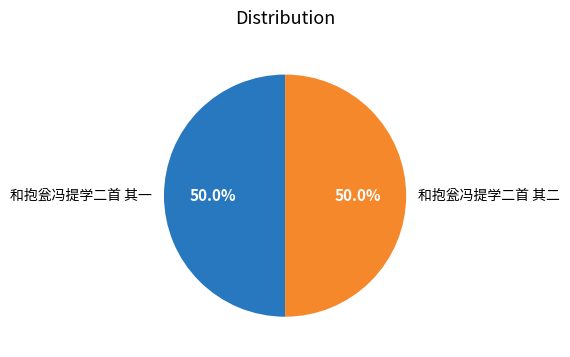

Approximately how many times larger is the value at 和抱瓮冯提学二首 其一 compared to 和抱瓮冯提学二首 其二?

1.0